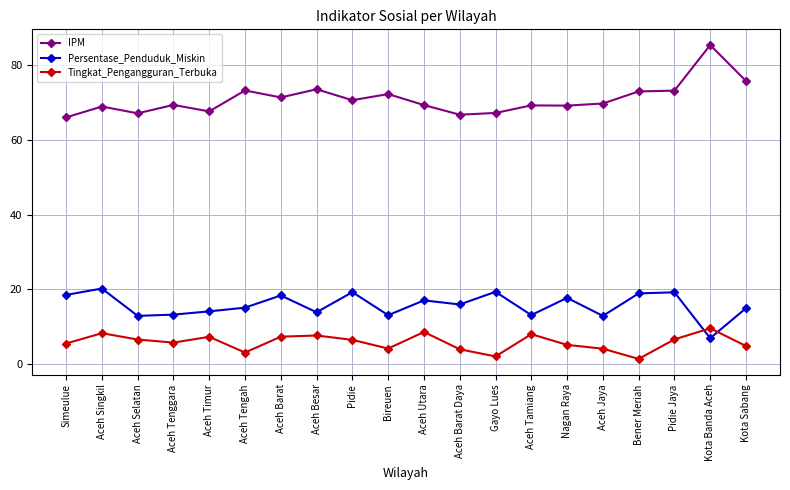

What is the sum of all IPM values?

1419.0